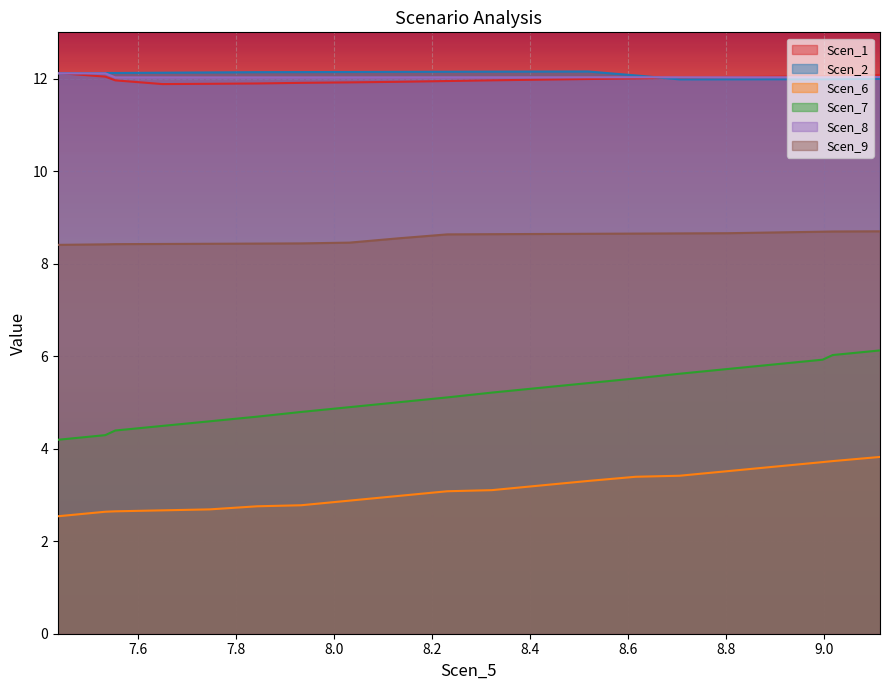

What is the maximum value shown in the chart?

12.2